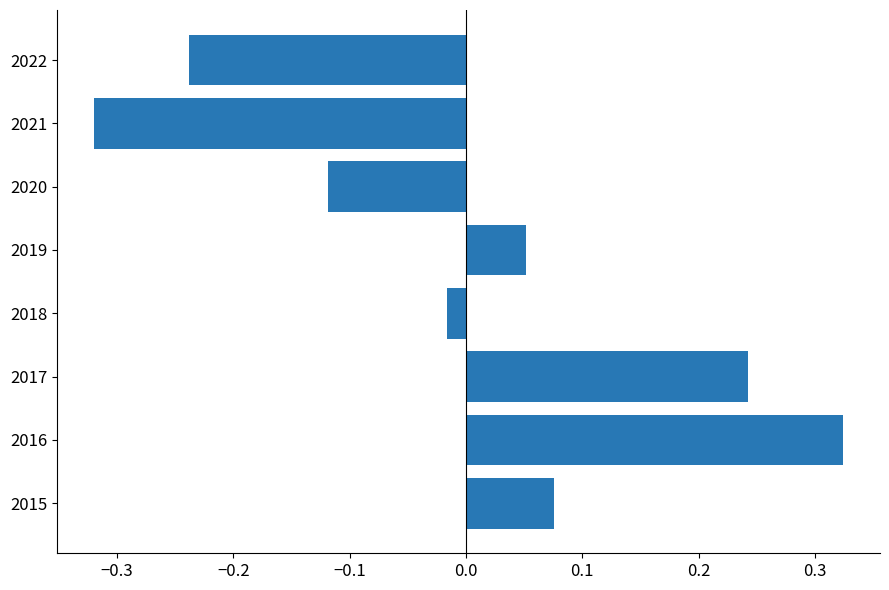

Does the chart contain any negative values?

Yes